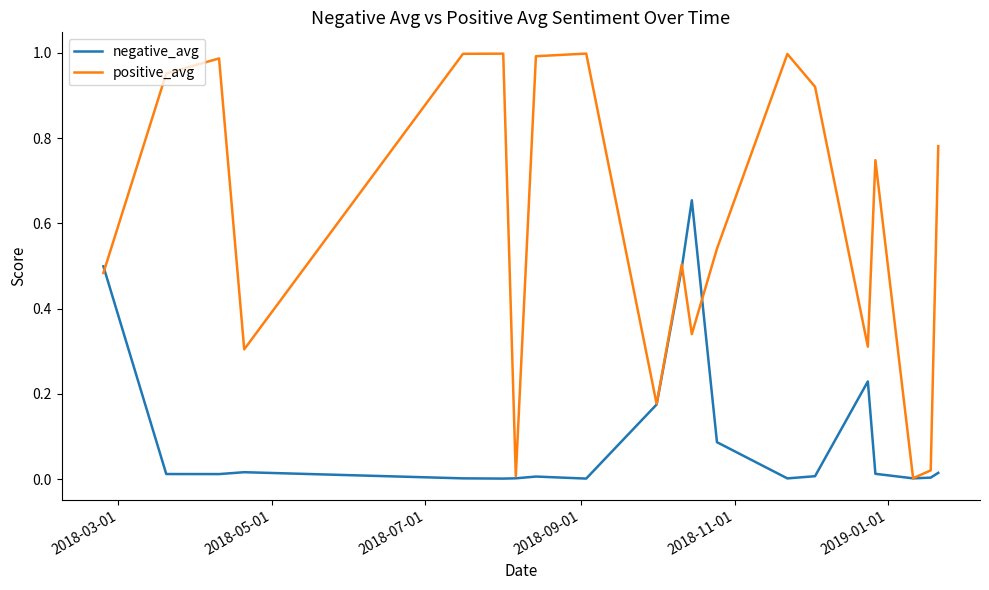

Rank the series by their maximum value, from lowest to highest.

negative_avg, positive_avg